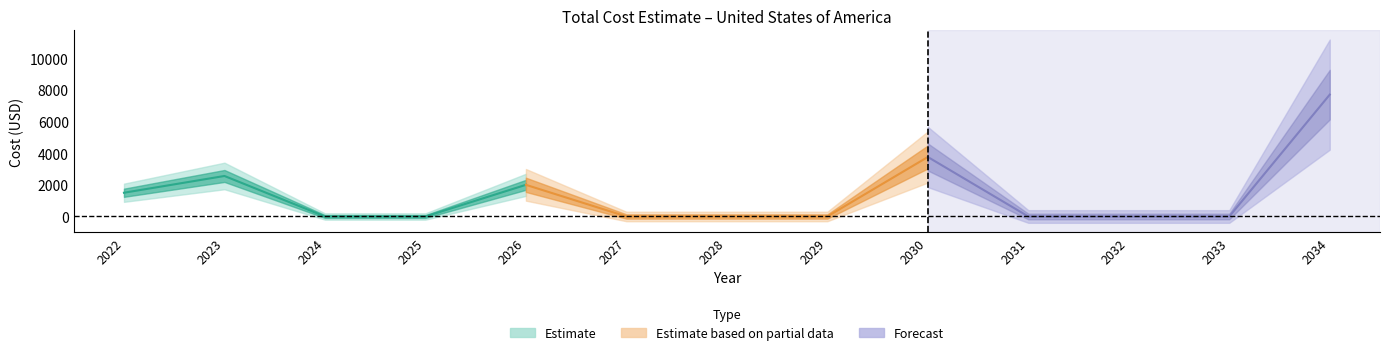

Between 2028 and 2033, which is larger?

2028